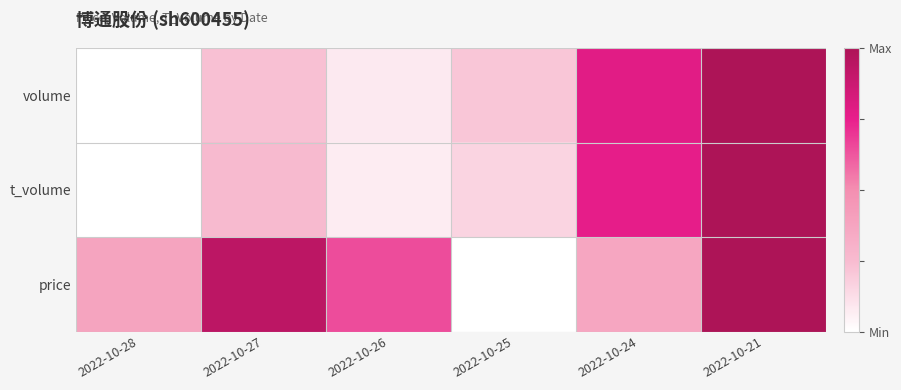

What is the maximum value shown in the chart?

1.0